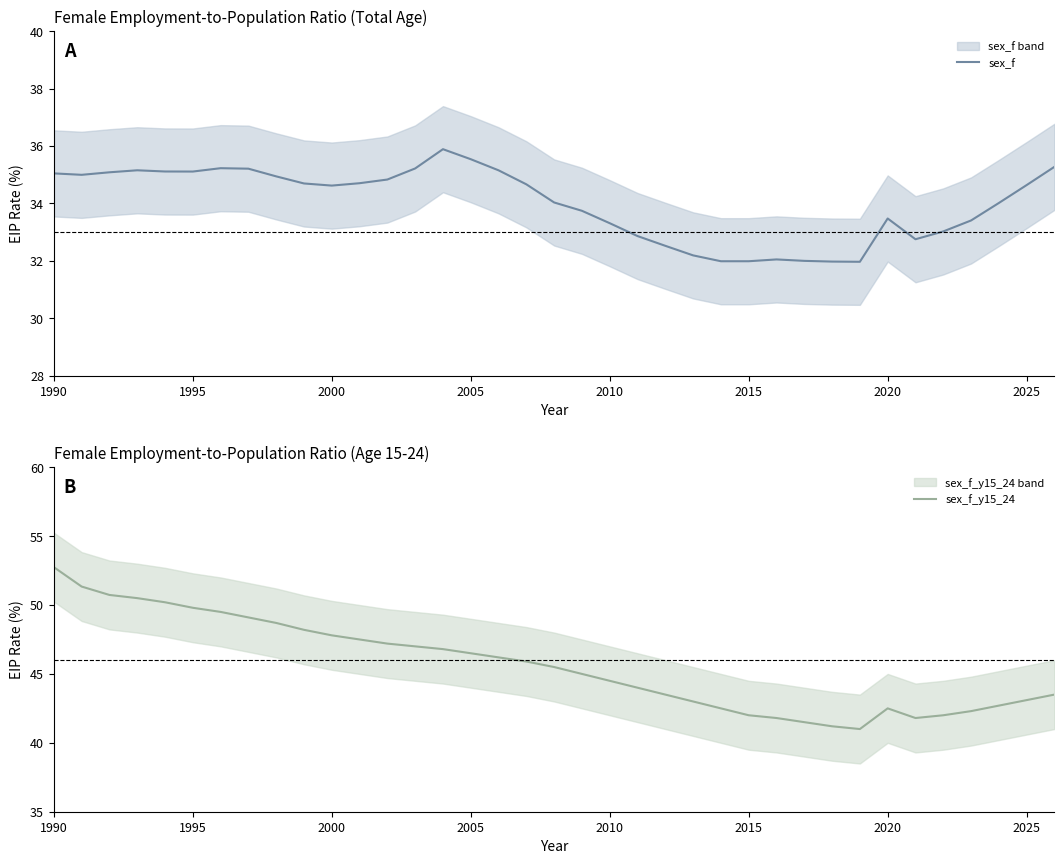

Reading left to right, list all the values displayed in this chart.

sex_f: 35.0	35.0	35.1	35.2	35.1	35.1	35.2	35.2	34.9	34.7	34.6	34.7	34.8	35.2	35.9	35.5	35.2	34.7	34.0	33.7	33.3	32.9	32.5	32.2	32.0	32.0	32.0	32.0	32.0	32.0	33.5	32.8	33.0	33.4	34.0	34.6	35.3
sex_f_y15_24: 52.7	51.3	50.7	50.5	50.2	49.8	49.5	49.1	48.7	48.2	47.8	47.5	47.2	47.0	46.8	46.5	46.2	45.9	45.5	45.0	44.5	44.0	43.5	43.0	42.5	42.0	41.8	41.5	41.2	41.0	42.5	41.8	42.0	42.3	42.7	43.1	43.5